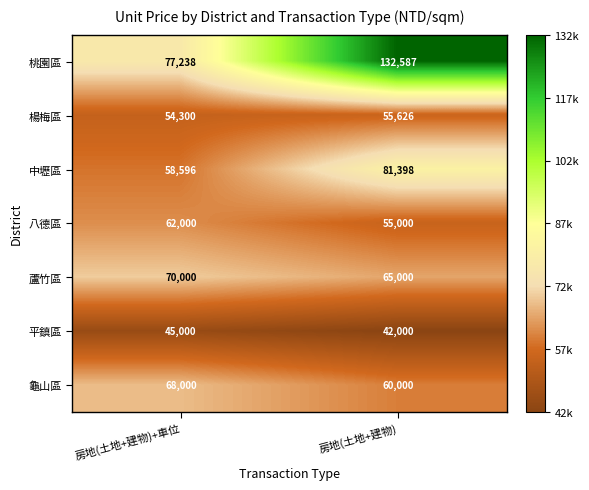

The 八德區 series shows 62000 at 房地(土地+建物)+車位. True or false?

True